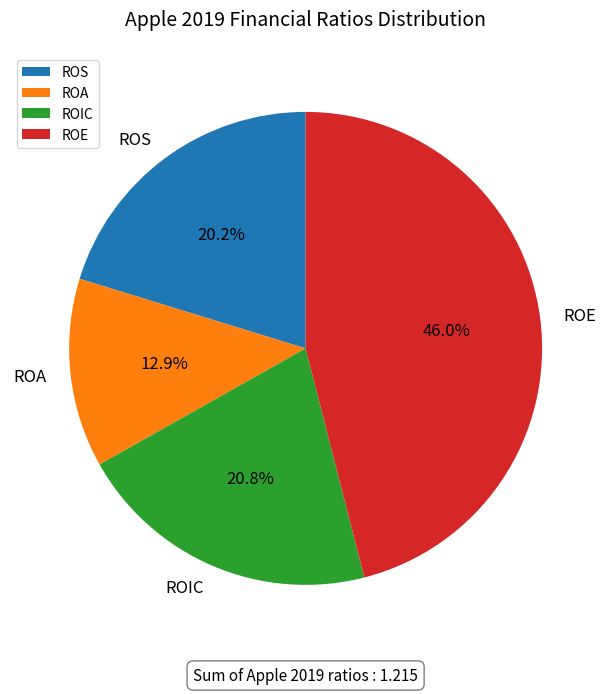

How much of the chart is everything except ROIC?

79.2%